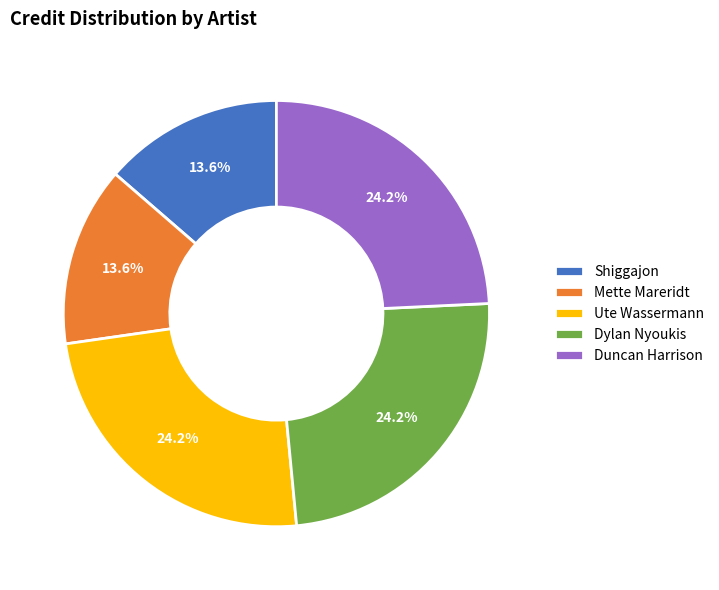

Does any single category account for the majority?

No